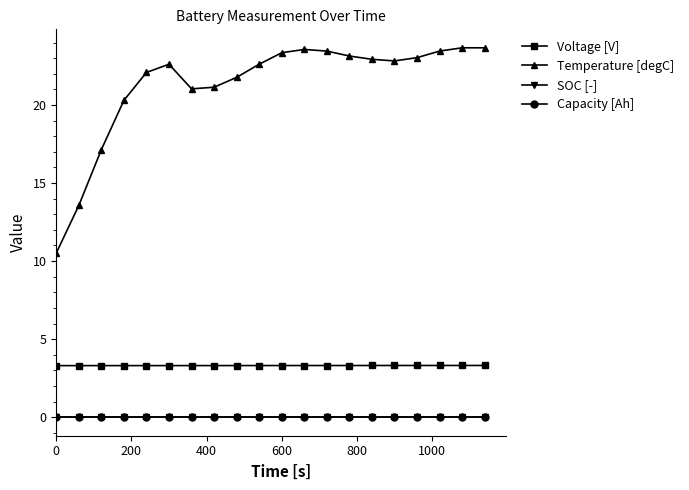

At how many categories does at least one series exceed 9?

20